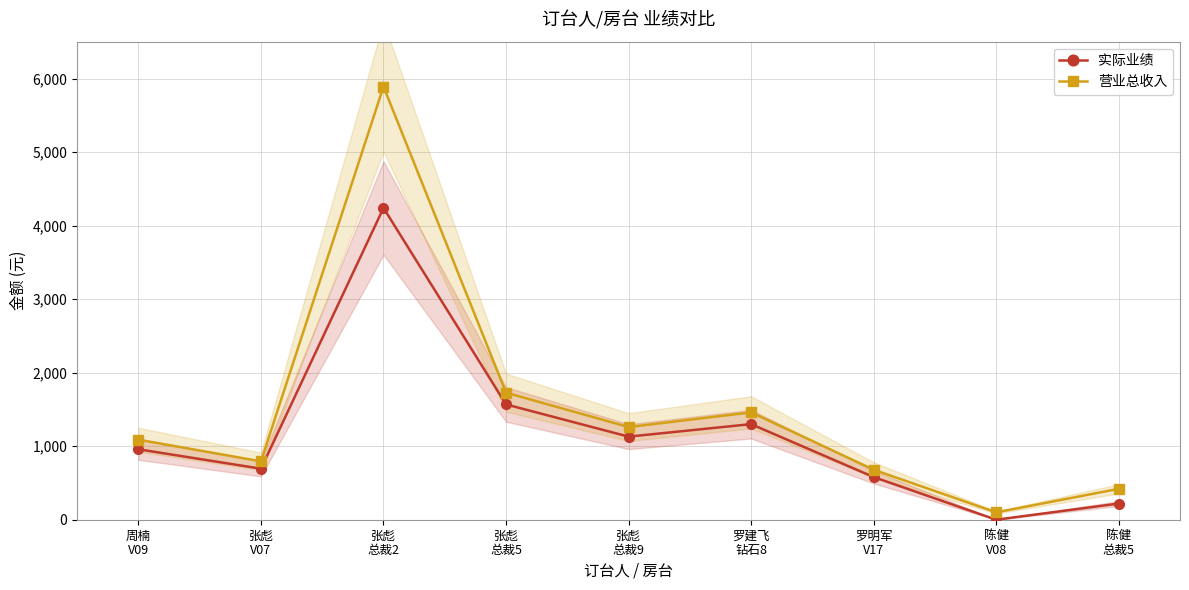

Where is the first local minimum for 营业总收入?

张彪
V07